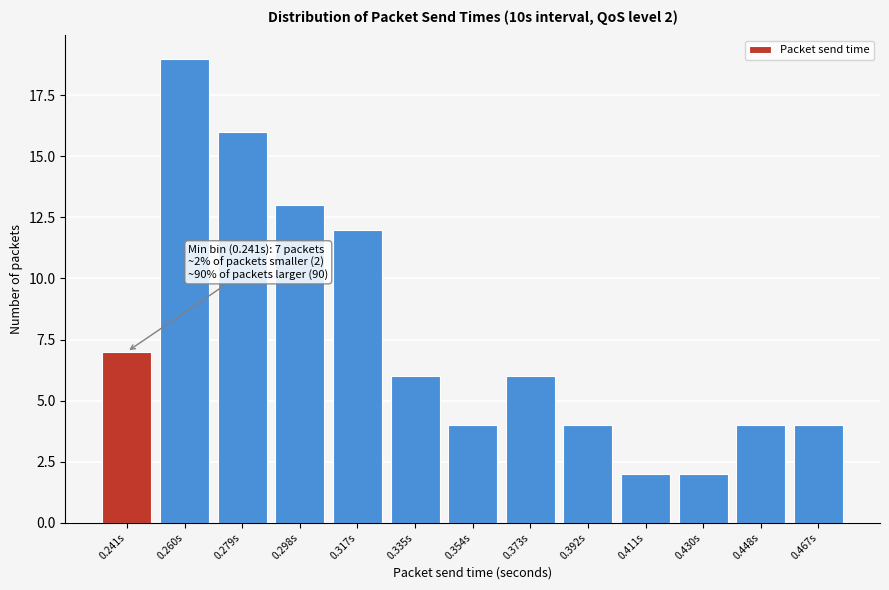

Over which range of the x-axis is the bar tallest?

0.250 to 0.270